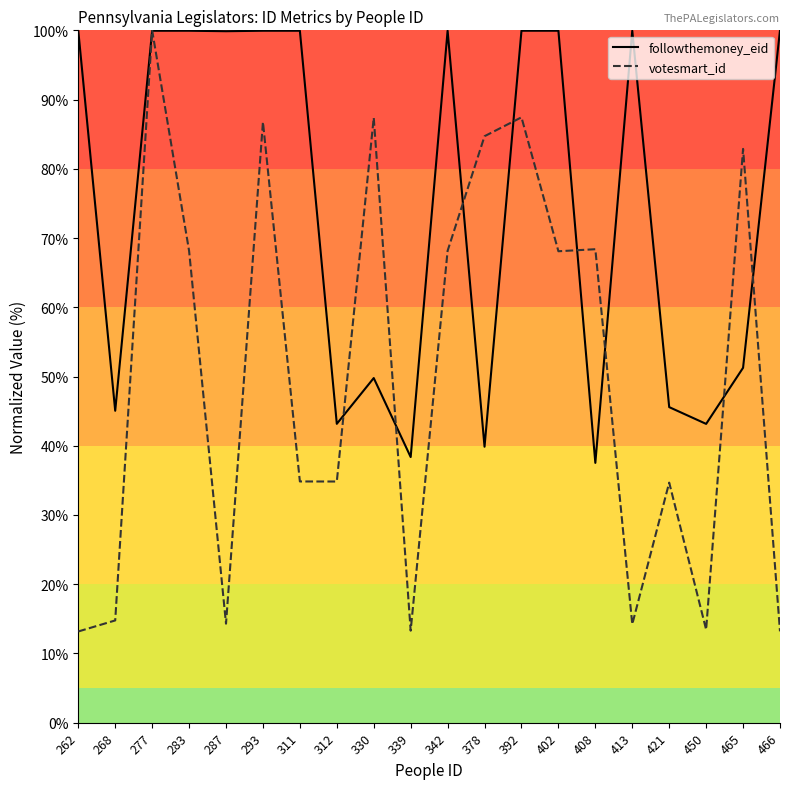

How many series are shown in this chart?

2